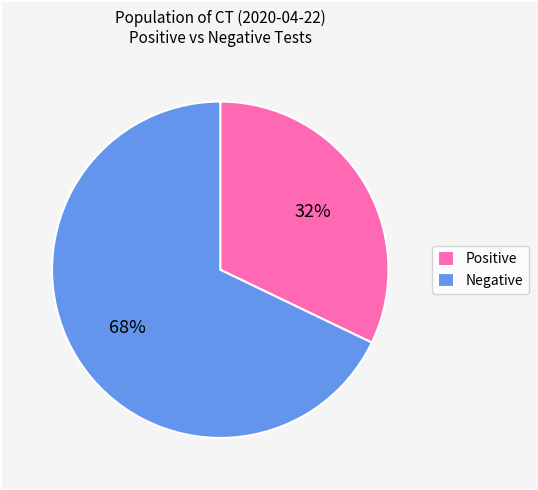

Which slice is the largest?

Negative